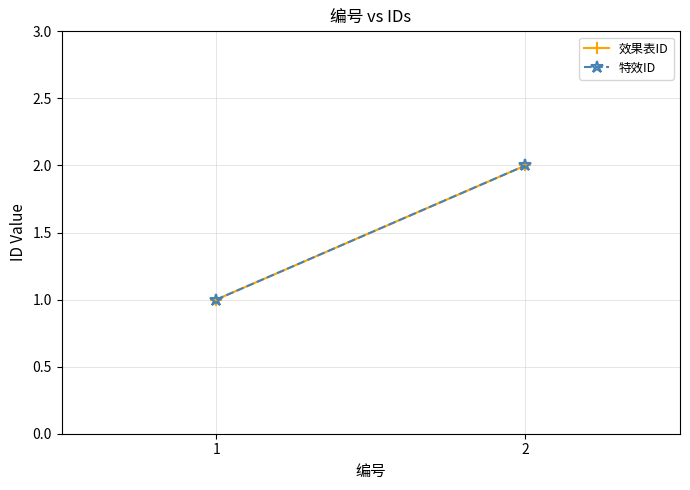

List the series in order of their peak value, lowest first.

效果表ID, 特效ID